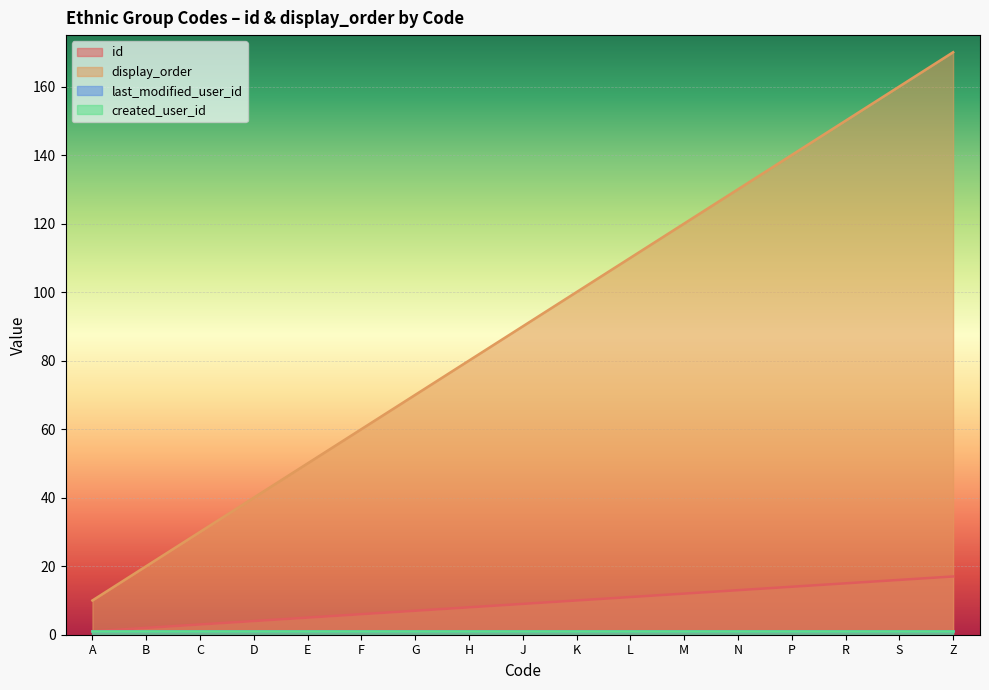

How many values in the id series exceed 9?

8